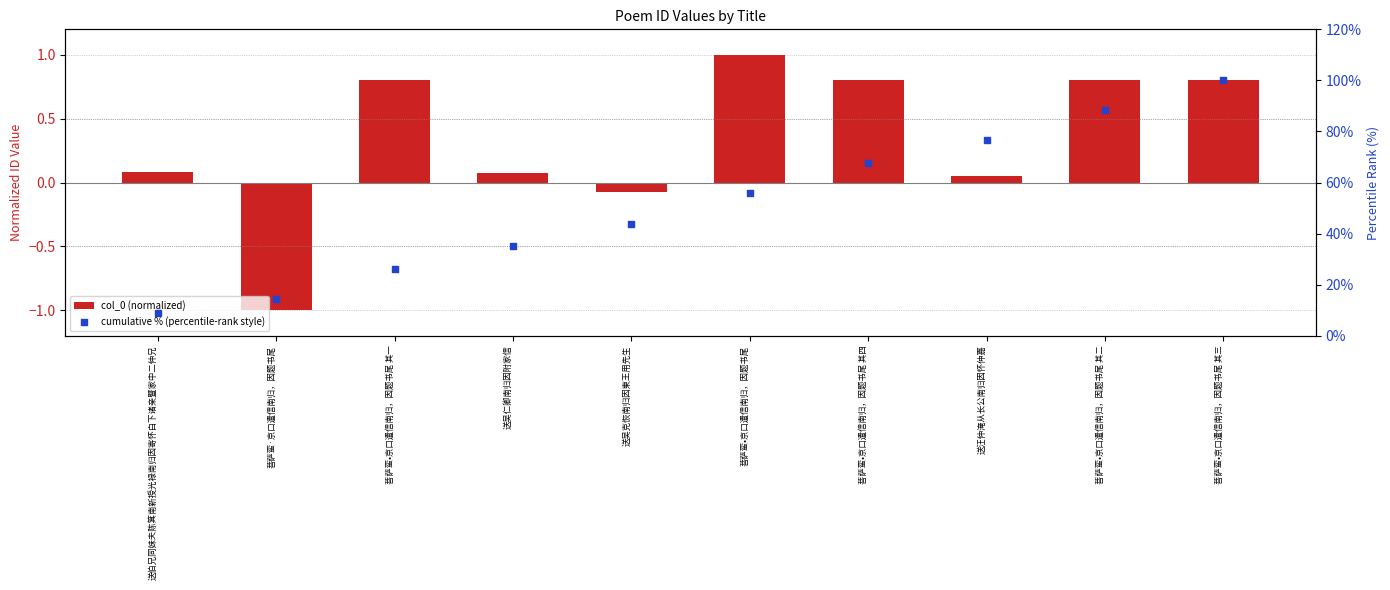

Which series contains the lowest Y value?

col_0 (normalized)